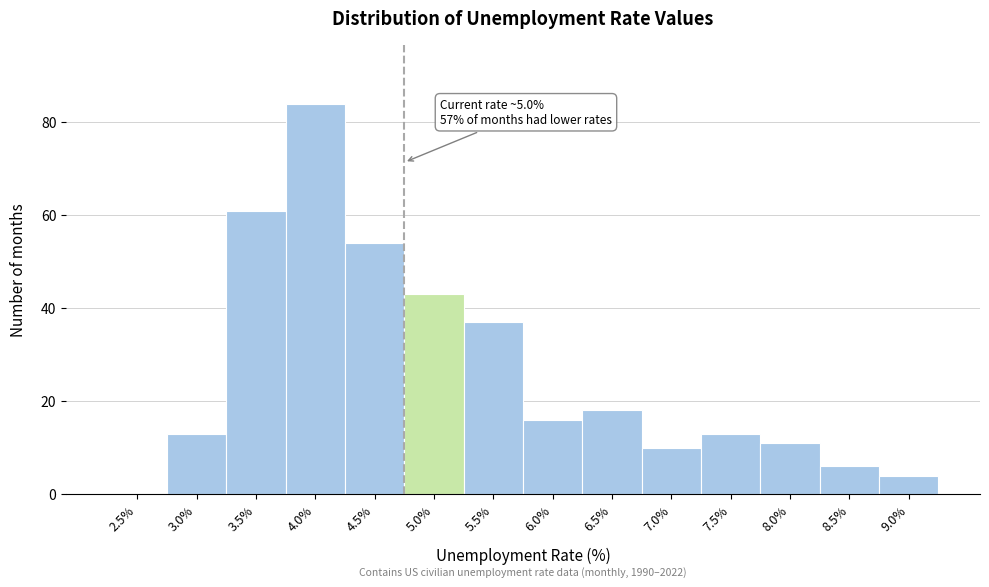

Reading right to left, extract all data points from this chart.

9.0%=4	8.5%=6	8.0%=11	7.5%=13	7.0%=10	6.5%=18	6.0%=16	5.5%=37	5.0%=43	4.5%=54	4.0%=84	3.5%=61	3.0%=13	2.5%=0